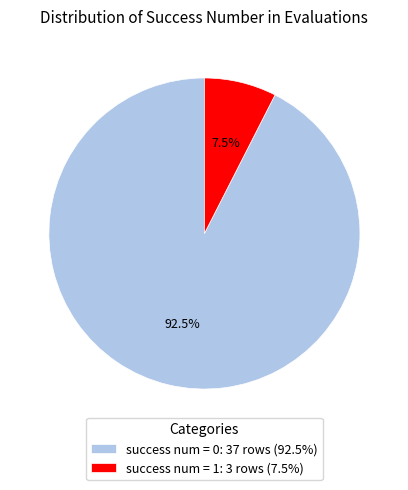

What is the majority slice?

success num = 0: 37 rows (92.5%)